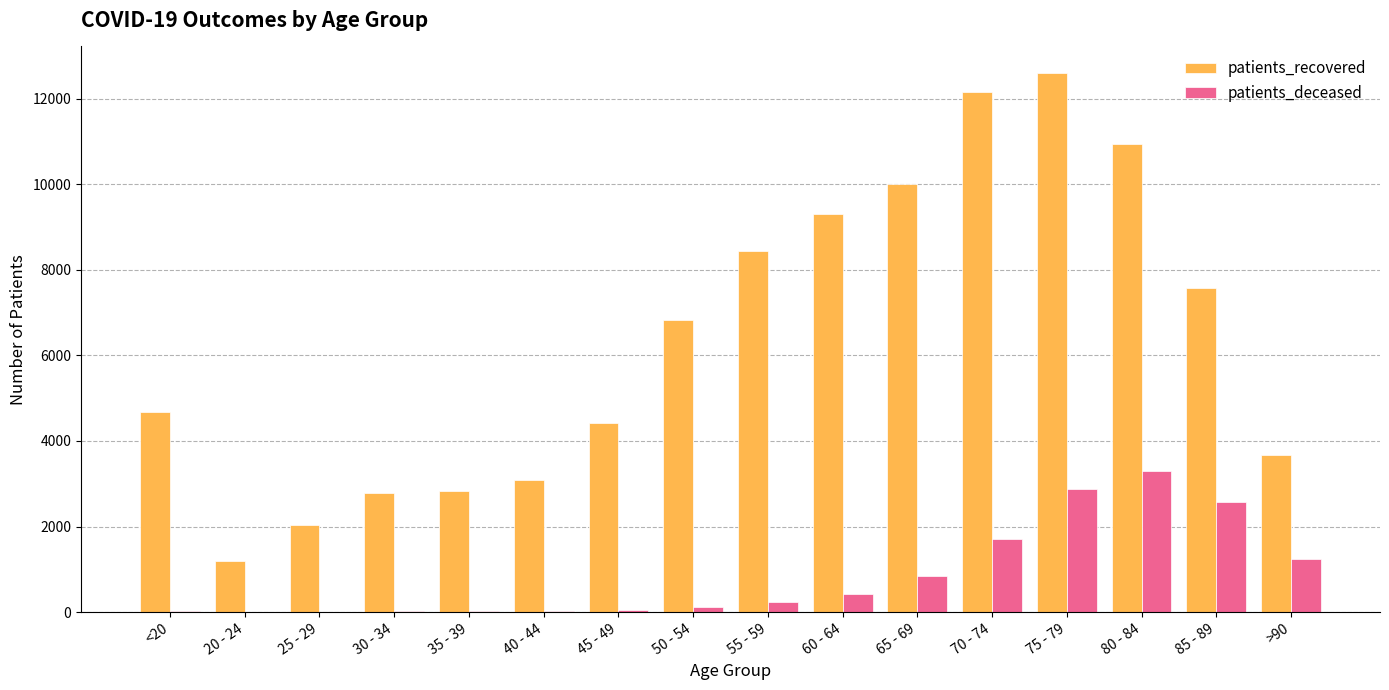

How many groups of bars are there?

16